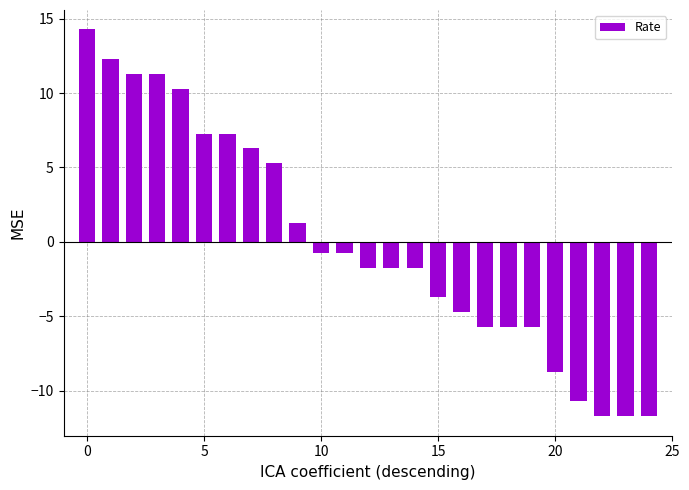

Reading right to left, transcribe all the data shown in this chart.

-11.7	-11.7	-11.7	-10.7	-8.7	-5.7	-5.7	-5.7	-4.7	-3.7	-1.7	-1.7	-1.7	-0.7	-0.7	1.3	5.3	6.3	7.3	7.3	10.3	11.3	11.3	12.3	14.3